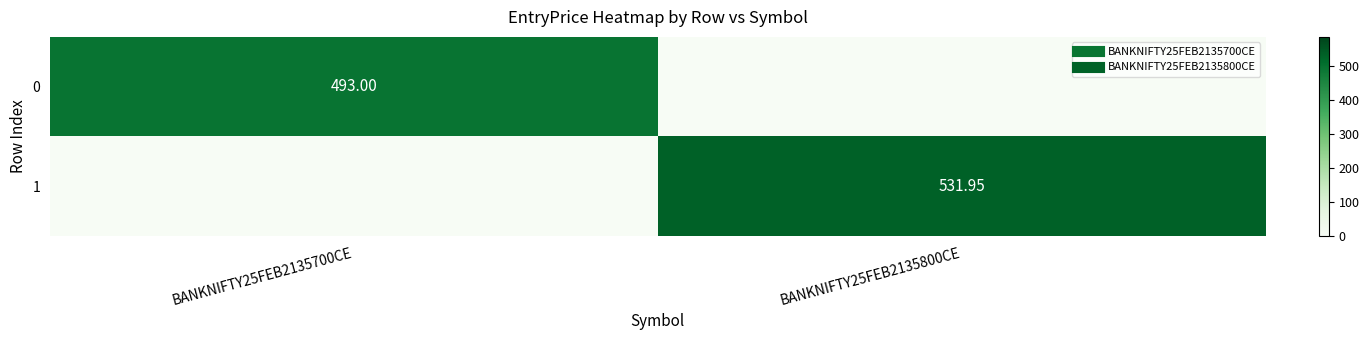

Which category has the highest value across all series?

BANKNIFTY25FEB2135800CE